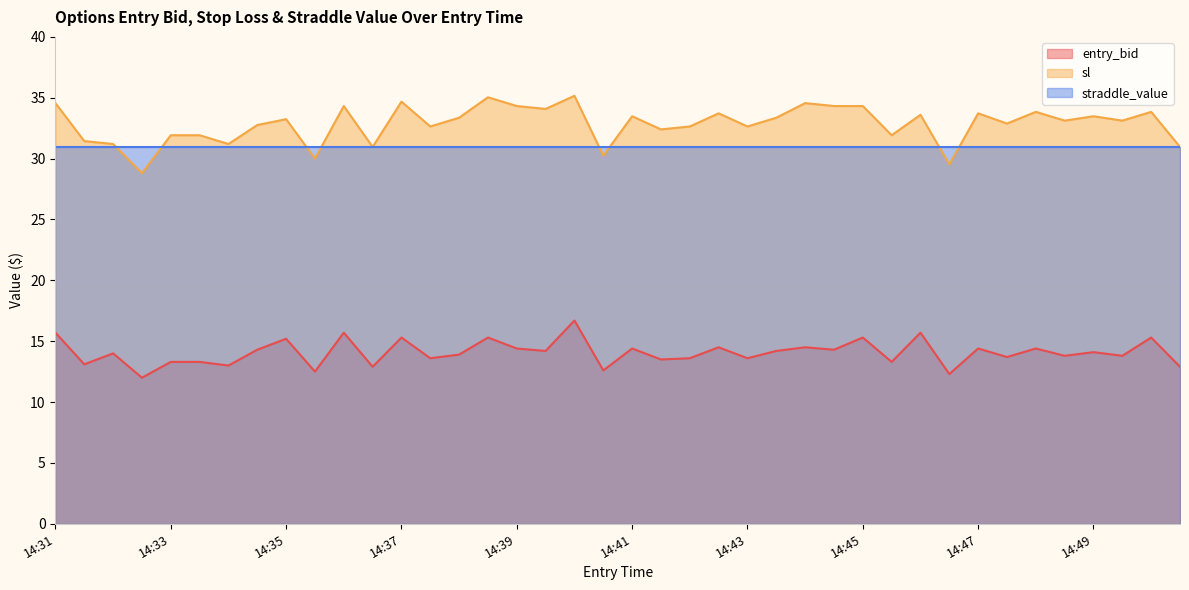

Which series has the widest spread of values?

sl